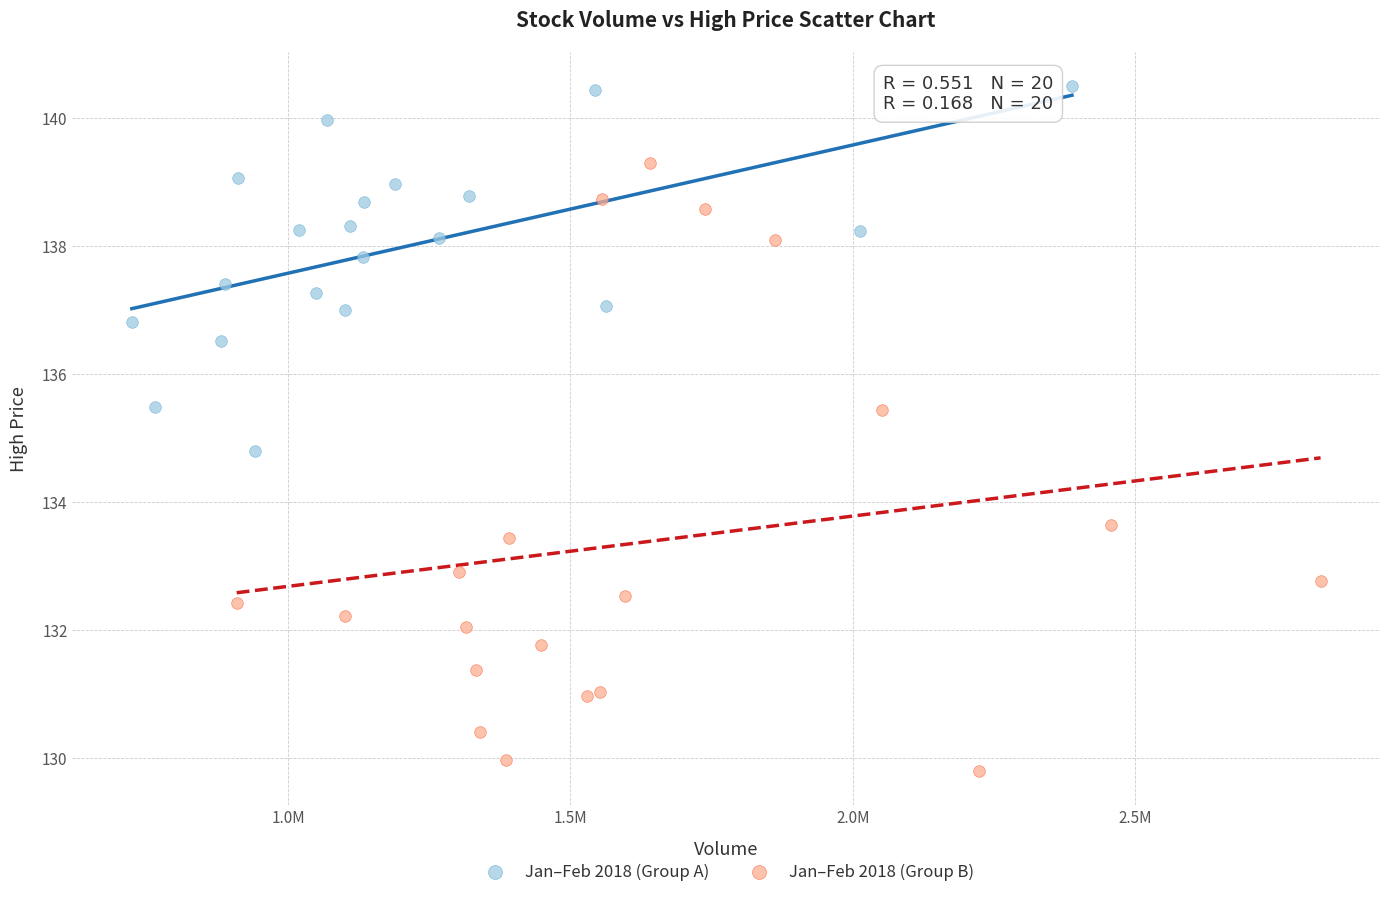

Which series has the widest spread of Y values?

Jan–Feb 2018 (Group B)